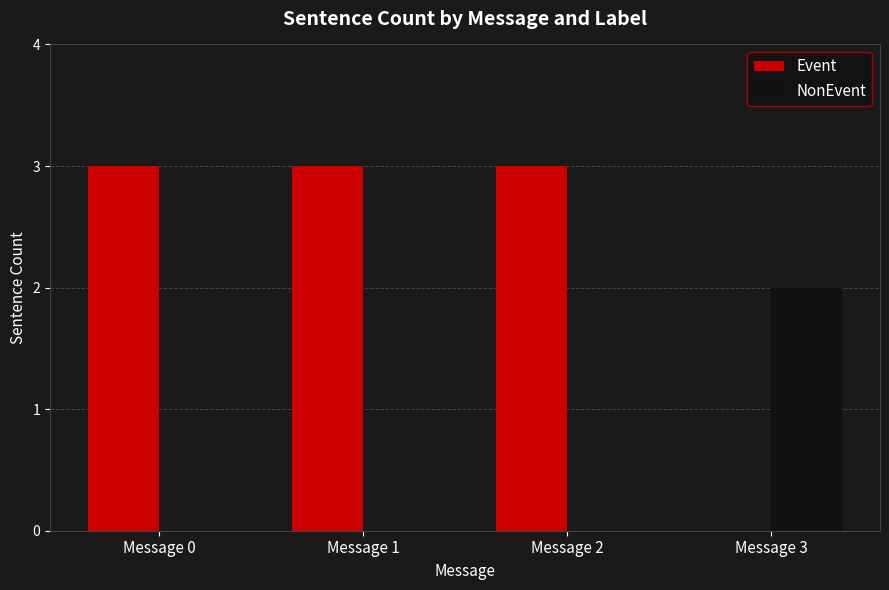

Which series changed the most between Message 0 and Message 3?

Event